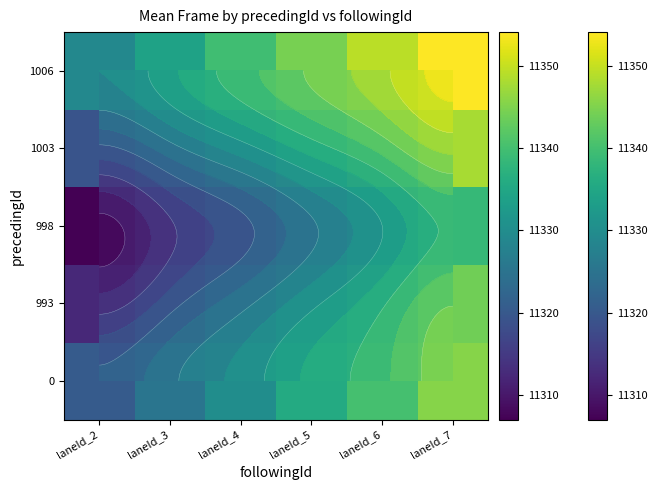

Is it true that 0 equals 5800.9 at laneId_7?

False